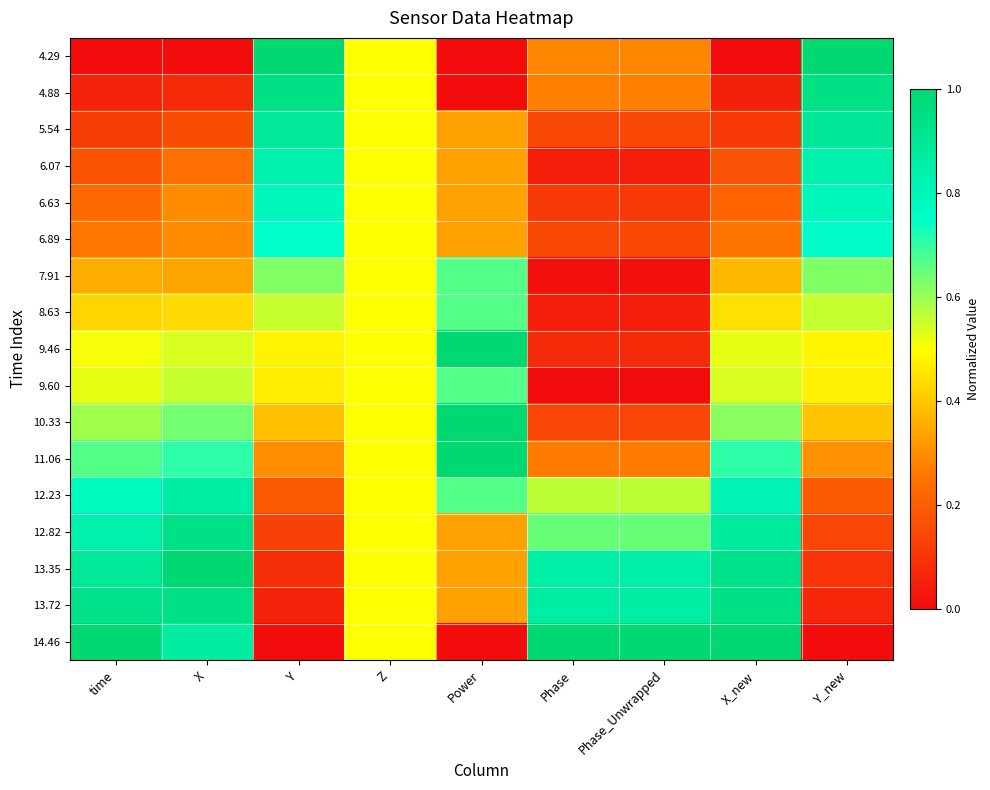

Reading left to right, extract all data points from this chart.

4.29: time=0.0	X=0.0	Y=1.0	Z=0.5	Power=0.0	Phase=0.3	Phase_Unwrapped=0.3	X_new=0.0	Y_new=1.0
4.88: time=0.1	X=0.1	Y=0.9	Z=0.5	Power=0.0	Phase=0.3	Phase_Unwrapped=0.3	X_new=0.1	Y_new=1.0
5.54: time=0.1	X=0.2	Y=0.9	Z=0.5	Power=0.3	Phase=0.1	Phase_Unwrapped=0.1	X_new=0.1	Y_new=0.9
6.07: time=0.2	X=0.2	Y=0.8	Z=0.5	Power=0.3	Phase=0.0	Phase_Unwrapped=0.0	X_new=0.2	Y_new=0.8
6.63: time=0.2	X=0.3	Y=0.8	Z=0.5	Power=0.3	Phase=0.1	Phase_Unwrapped=0.1	X_new=0.2	Y_new=0.8
6.89: time=0.3	X=0.3	Y=0.8	Z=0.5	Power=0.3	Phase=0.1	Phase_Unwrapped=0.1	X_new=0.3	Y_new=0.8
7.91: time=0.4	X=0.3	Y=0.6	Z=0.5	Power=0.7	Phase=0.0	Phase_Unwrapped=0.0	X_new=0.4	Y_new=0.6
8.63: time=0.4	X=0.4	Y=0.6	Z=0.5	Power=0.7	Phase=0.0	Phase_Unwrapped=0.0	X_new=0.4	Y_new=0.6
9.46: time=0.5	X=0.5	Y=0.5	Z=0.5	Power=1.0	Phase=0.1	Phase_Unwrapped=0.1	X_new=0.5	Y_new=0.5
9.60: time=0.5	X=0.6	Y=0.5	Z=0.5	Power=0.7	Phase=0.0	Phase_Unwrapped=0.0	X_new=0.5	Y_new=0.5
10.33: time=0.6	X=0.6	Y=0.4	Z=0.5	Power=1.0	Phase=0.1	Phase_Unwrapped=0.1	X_new=0.6	Y_new=0.4
11.06: time=0.7	X=0.7	Y=0.3	Z=0.5	Power=1.0	Phase=0.3	Phase_Unwrapped=0.3	X_new=0.7	Y_new=0.3
12.23: time=0.8	X=0.9	Y=0.2	Z=0.5	Power=0.7	Phase=0.6	Phase_Unwrapped=0.6	X_new=0.8	Y_new=0.2
12.82: time=0.8	X=0.9	Y=0.1	Z=0.5	Power=0.3	Phase=0.6	Phase_Unwrapped=0.6	X_new=0.9	Y_new=0.1
13.35: time=0.9	X=1.0	Y=0.1	Z=0.5	Power=0.3	Phase=0.9	Phase_Unwrapped=0.9	X_new=0.9	Y_new=0.1
13.72: time=0.9	X=0.9	Y=0.1	Z=0.5	Power=0.3	Phase=0.9	Phase_Unwrapped=0.9	X_new=0.9	Y_new=0.1
14.46: time=1.0	X=0.9	Y=0.0	Z=0.5	Power=0.0	Phase=1.0	Phase_Unwrapped=1.0	X_new=1.0	Y_new=0.0